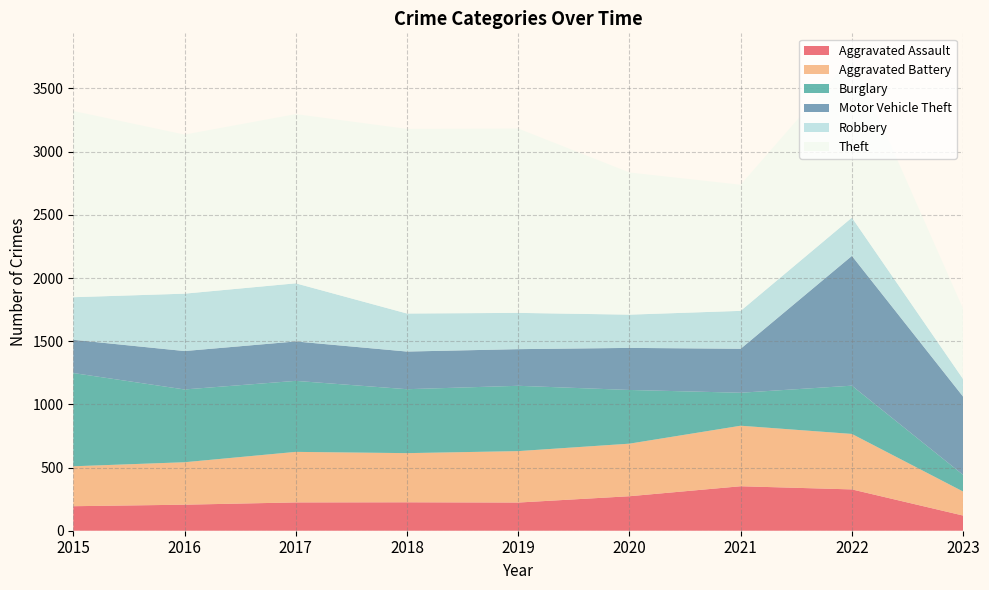

Reading left to right, extract all data points from this chart.

Aggravated Assault: 2015=194	2016=206	2017=224	2018=225	2019=223	2020=273	2021=352	2022=327	2023=120
Aggravated Battery: 2015=316	2016=336	2017=400	2018=389	2019=407	2020=416	2021=479	2022=439	2023=190
Burglary: 2015=738	2016=576	2017=562	2018=506	2019=517	2020=425	2021=261	2022=382	2023=132
Motor Vehicle Theft: 2015=263	2016=304	2017=312	2018=298	2019=290	2020=333	2021=348	2022=1027	2023=619
Robbery: 2015=337	2016=454	2017=460	2018=301	2019=287	2020=263	2021=300	2022=303	2023=139
Theft: 2015=1474	2016=1259	2017=1339	2018=1461	2019=1459	2020=1125	2021=998	2022=1271	2023=556